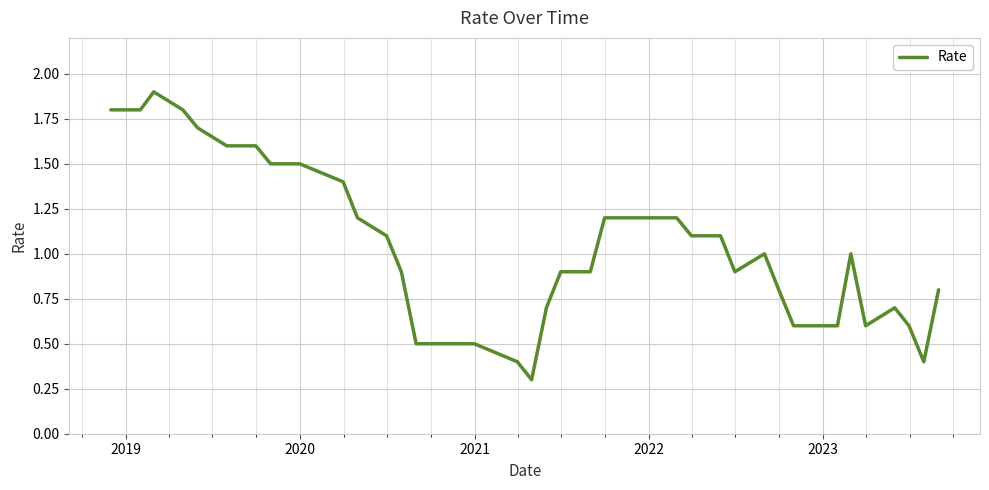

What is the minimum value shown in the chart?

0.3